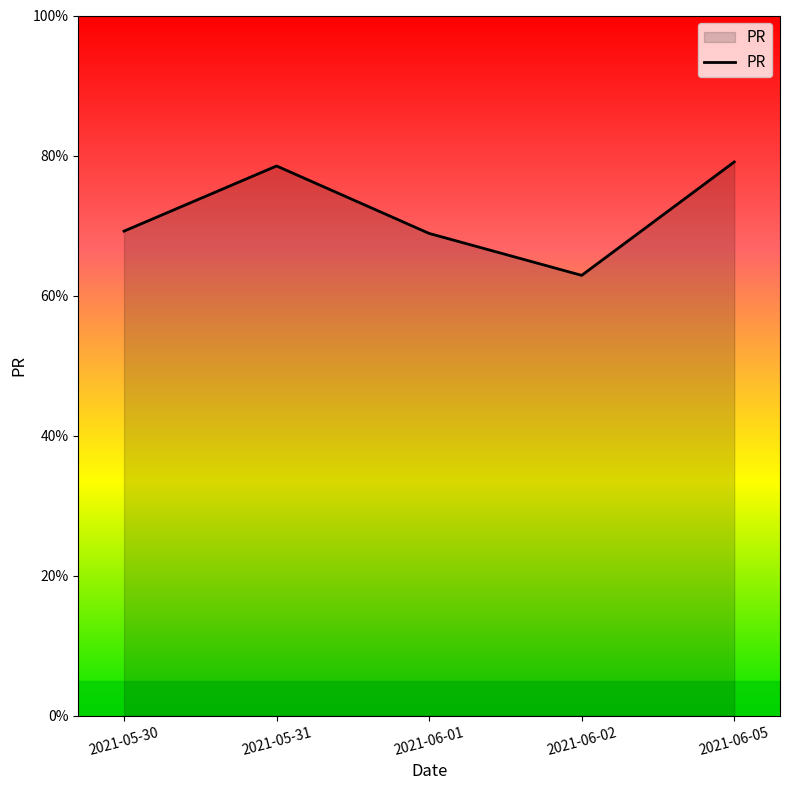

True or false: there are more than 2 points higher than both neighbors.

False